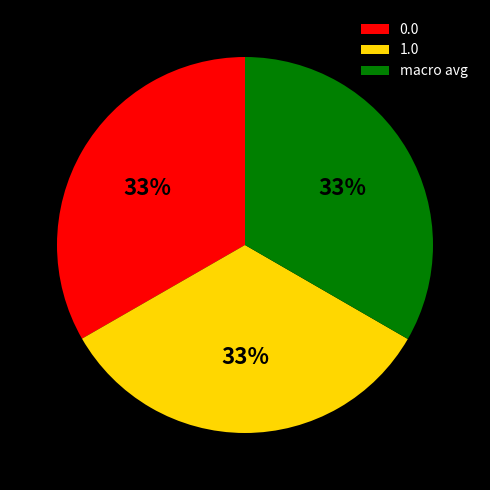

Does 0.0 account for over 50% of the chart?

No